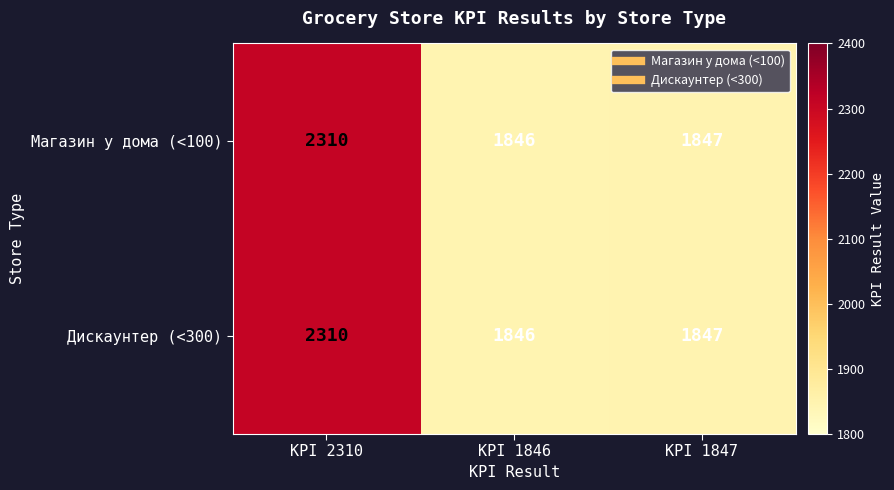

List the labels in order of Дискаунтер (<300) value, largest first.

KPI 2310, KPI 1847, KPI 1846